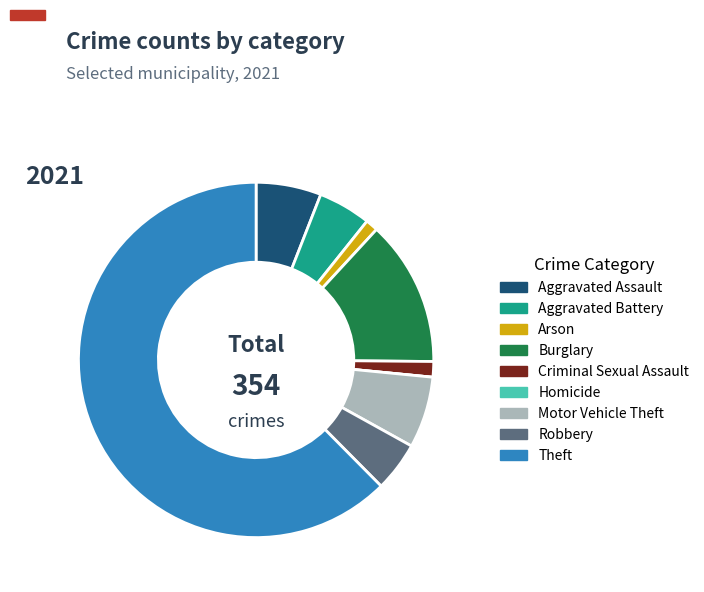

Which category has the biggest portion of the pie?

Theft